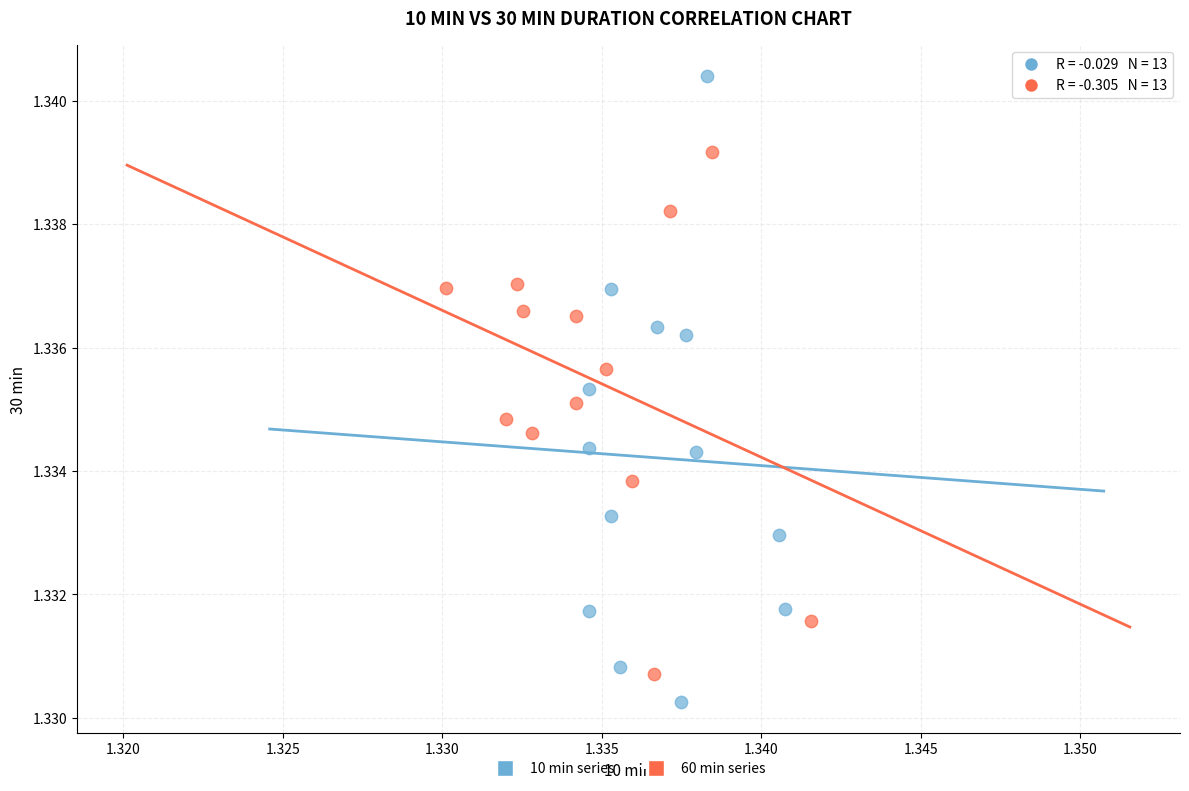

Which series has the largest Y range (max minus min)?

10 min series